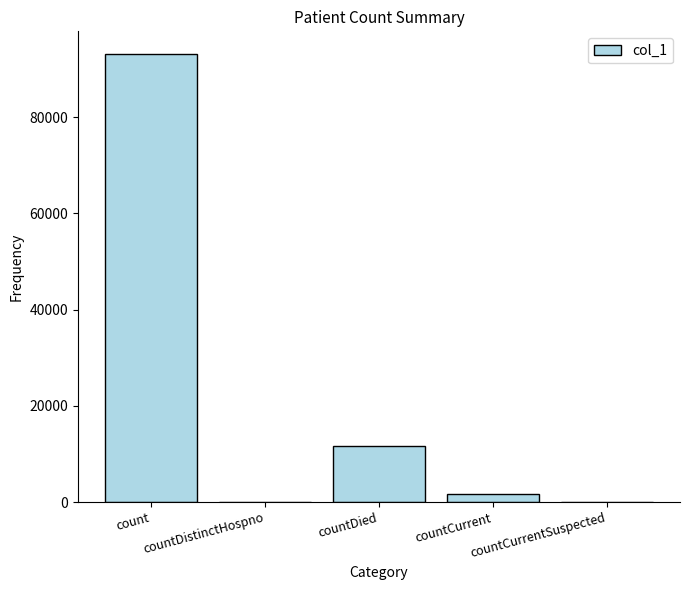

Where does the data first go above 1723?

count